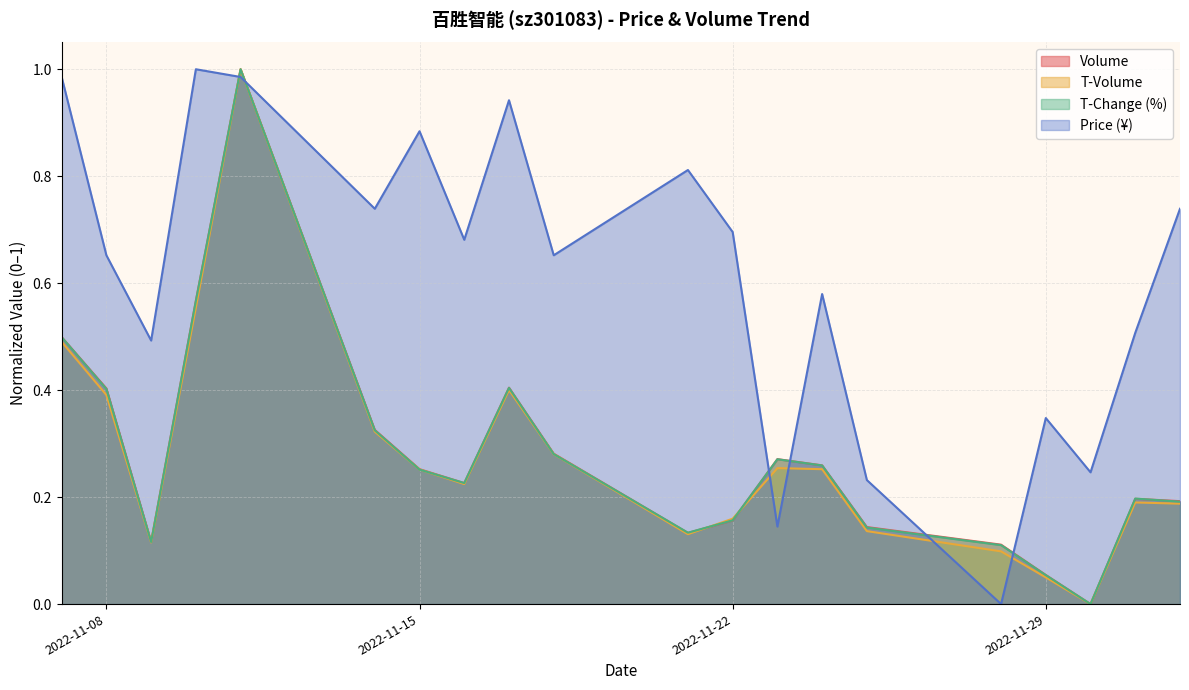

Reading left to right, what are all the values shown in this chart?

volume: 2022-11-07=0.5	2022-11-08=0.4	2022-11-09=0.1	2022-11-10=0.6	2022-11-11=1.0	2022-11-14=0.3	2022-11-15=0.3	2022-11-16=0.2	2022-11-17=0.4	2022-11-18=0.3	2022-11-21=0.1	2022-11-22=0.2	2022-11-23=0.3	2022-11-24=0.3	2022-11-25=0.1	2022-11-28=0.1	2022-11-29=0.1	2022-11-30=0.0	2022-12-01=0.2	2022-12-02=0.2
t_volume: 2022-11-07=0.5	2022-11-08=0.4	2022-11-09=0.1	2022-11-10=0.6	2022-11-11=1.0	2022-11-14=0.3	2022-11-15=0.3	2022-11-16=0.2	2022-11-17=0.4	2022-11-18=0.3	2022-11-21=0.1	2022-11-22=0.2	2022-11-23=0.3	2022-11-24=0.3	2022-11-25=0.1	2022-11-28=0.1	2022-11-29=0.0	2022-11-30=0.0	2022-12-01=0.2	2022-12-02=0.2
t_change: 2022-11-07=0.5	2022-11-08=0.4	2022-11-09=0.1	2022-11-10=0.6	2022-11-11=1.0	2022-11-14=0.3	2022-11-15=0.3	2022-11-16=0.2	2022-11-17=0.4	2022-11-18=0.3	2022-11-21=0.1	2022-11-22=0.2	2022-11-23=0.3	2022-11-24=0.3	2022-11-25=0.1	2022-11-28=0.1	2022-11-29=0.1	2022-11-30=0.0	2022-12-01=0.2	2022-12-02=0.2
price: 2022-11-07=1.0	2022-11-08=0.7	2022-11-09=0.5	2022-11-10=1.0	2022-11-11=1.0	2022-11-14=0.7	2022-11-15=0.9	2022-11-16=0.7	2022-11-17=0.9	2022-11-18=0.7	2022-11-21=0.8	2022-11-22=0.7	2022-11-23=0.1	2022-11-24=0.6	2022-11-25=0.2	2022-11-28=0.0	2022-11-29=0.3	2022-11-30=0.2	2022-12-01=0.5	2022-12-02=0.7